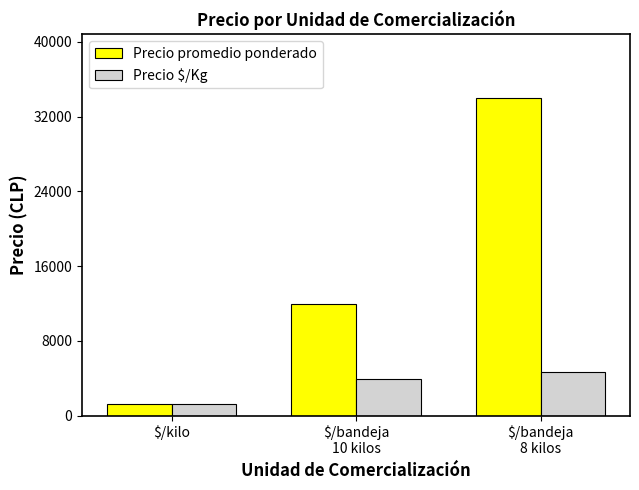

How many bars are there in each group?

2